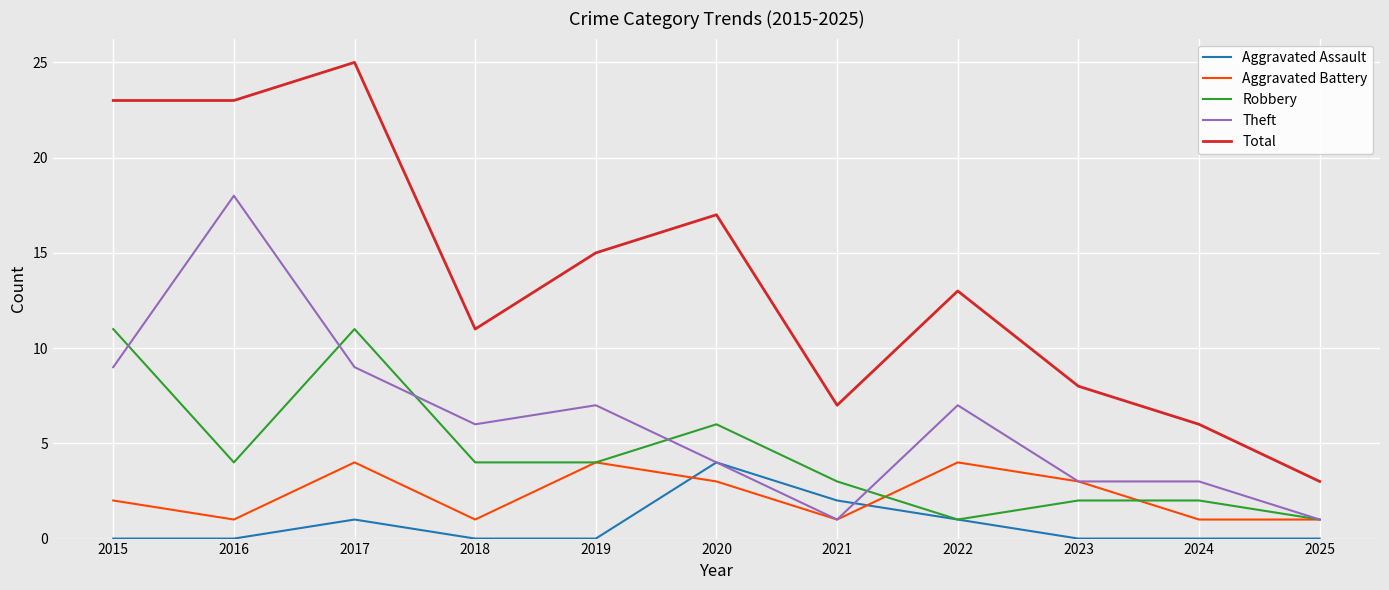

True or false: Theft and Total intersect in this chart.

False